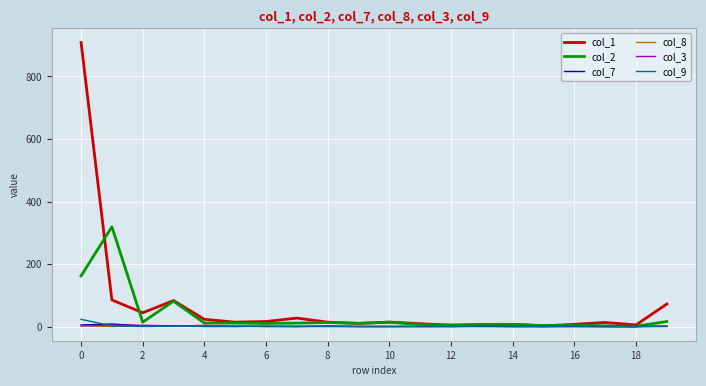

What is the maximum value shown in the chart?

909